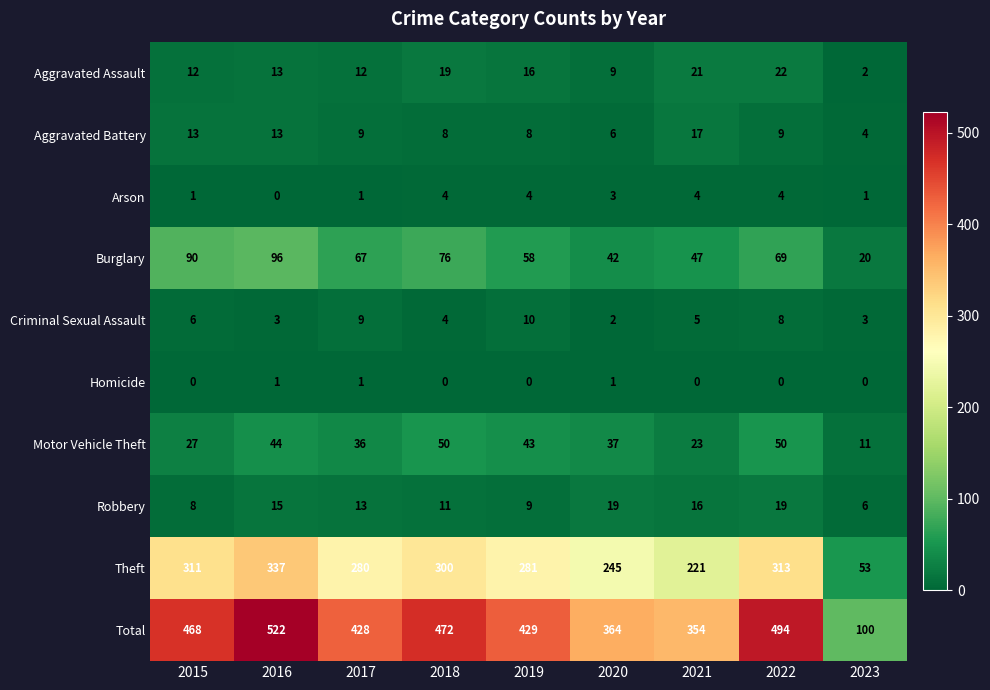

The value of Burglary at 2022 is 46. True or false?

False